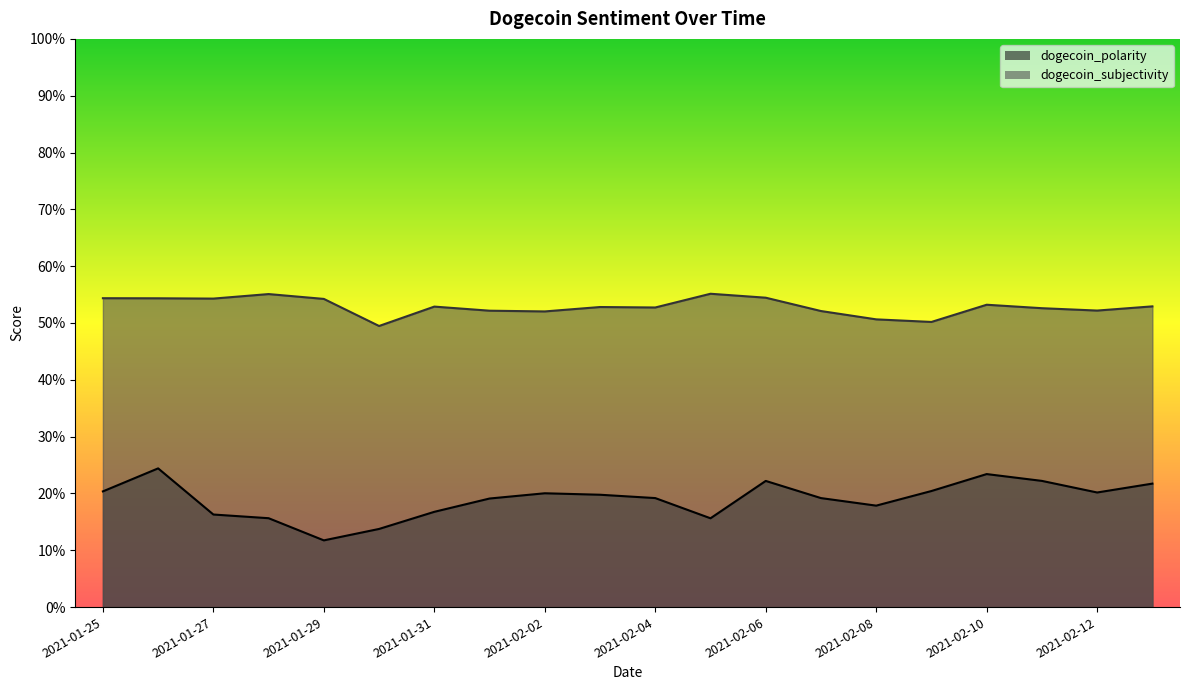

In dogecoin_polarity, how many points are lower than both neighbors (excluding endpoints)?

4